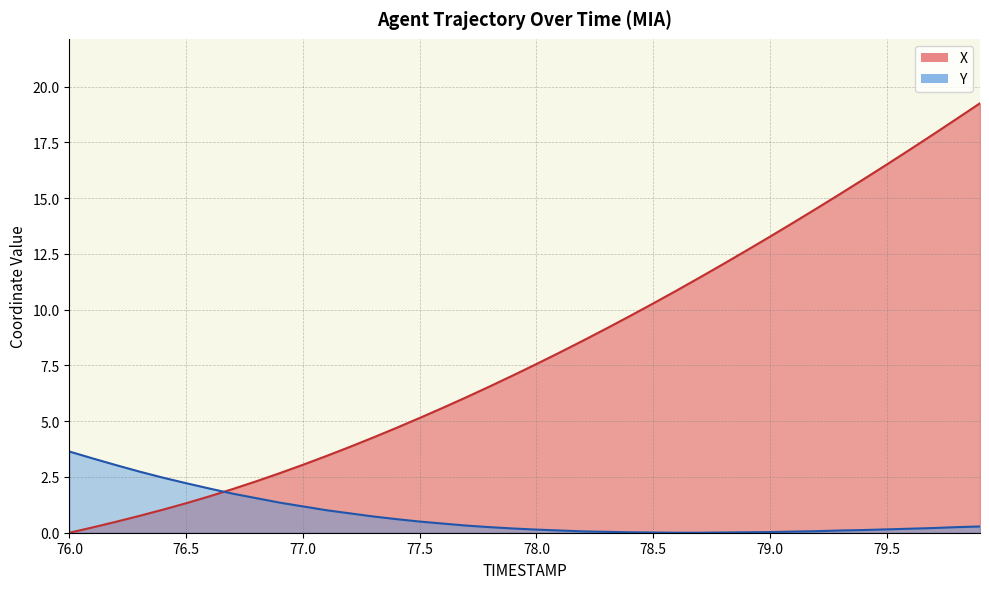

Rank the categories by X value from lowest to highest.

76.0, 76.1, 76.2, 76.3, 76.4, 76.5, 76.6, 76.7, 76.8, 76.9, 77.0, 77.1, 77.2, 77.3, 77.4, 77.5, 77.6, 77.7, 77.8, 77.9, 78.0, 78.1, 78.2, 78.3, 78.4, 78.5, 78.6, 78.7, 78.8, 78.9, 79.0, 79.1, 79.2, 79.3, 79.4, 79.5, 79.6, 79.7, 79.8, 79.9